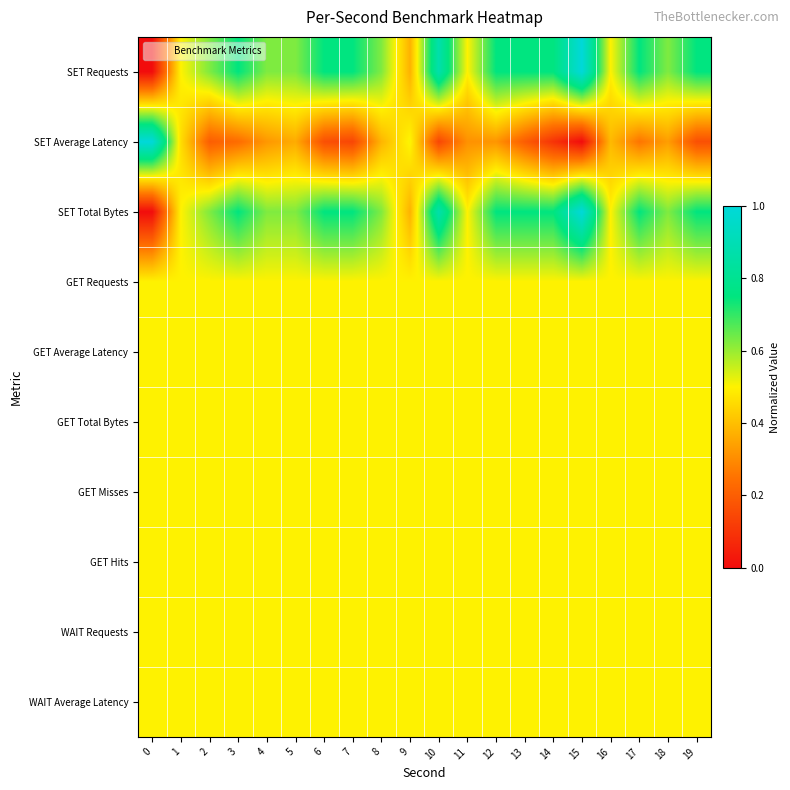

At which category is the sum across all series the highest?

15